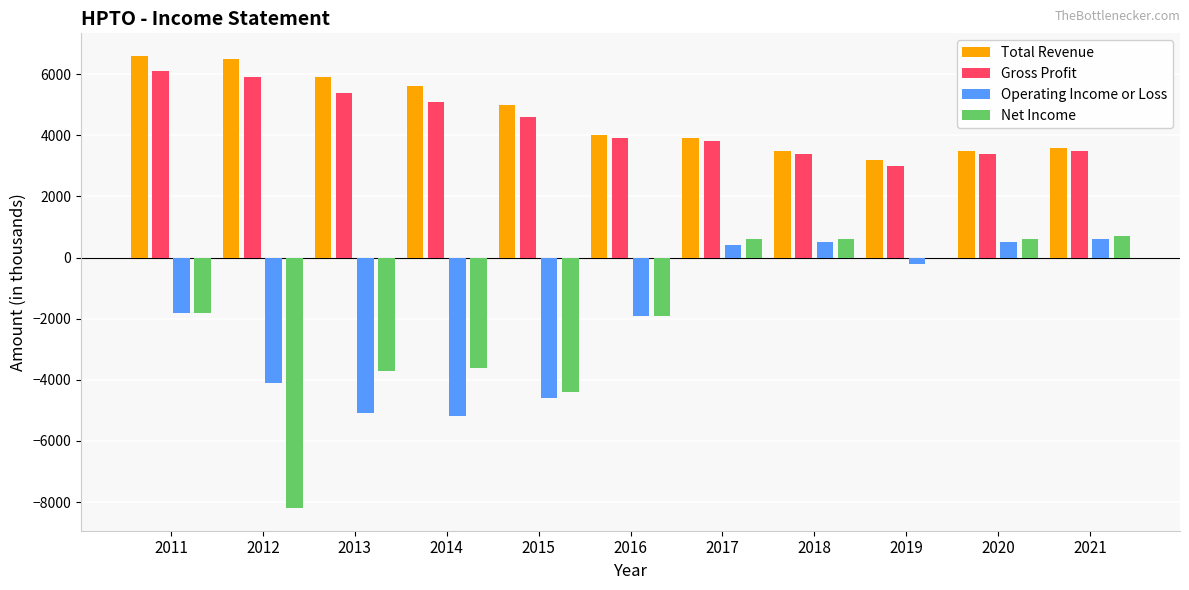

How many distinct data groups are displayed?

4